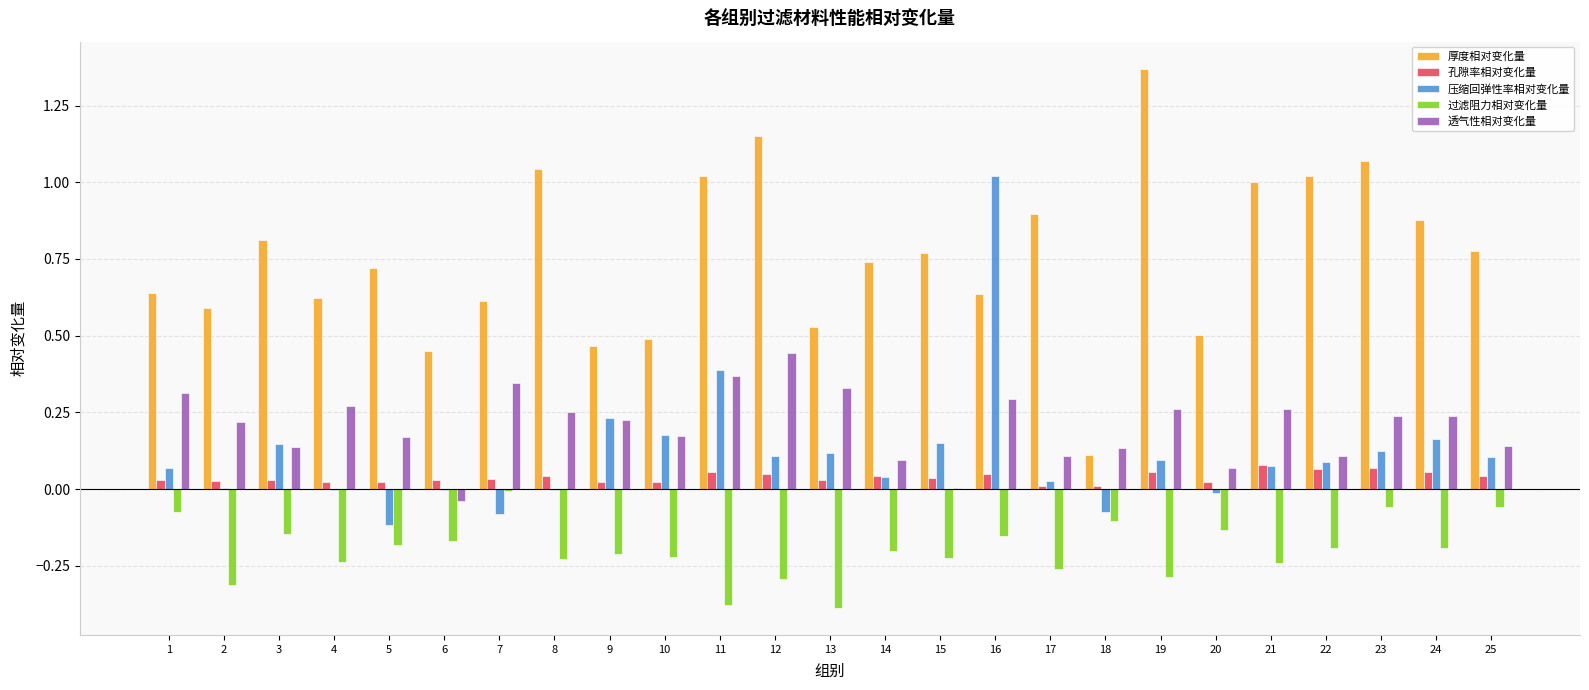

Is the value of 压缩回弹性率相对变化量 at 20 greater than the value of 孔隙率相对变化量 at 8?

No